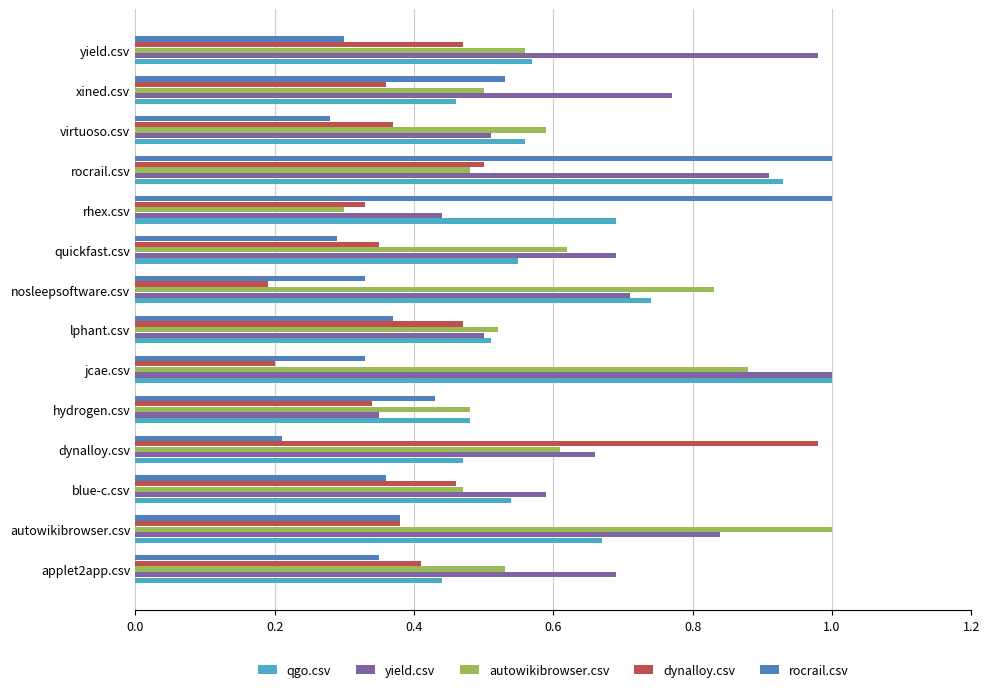

At how many categories does at least one series exceed 0?

14